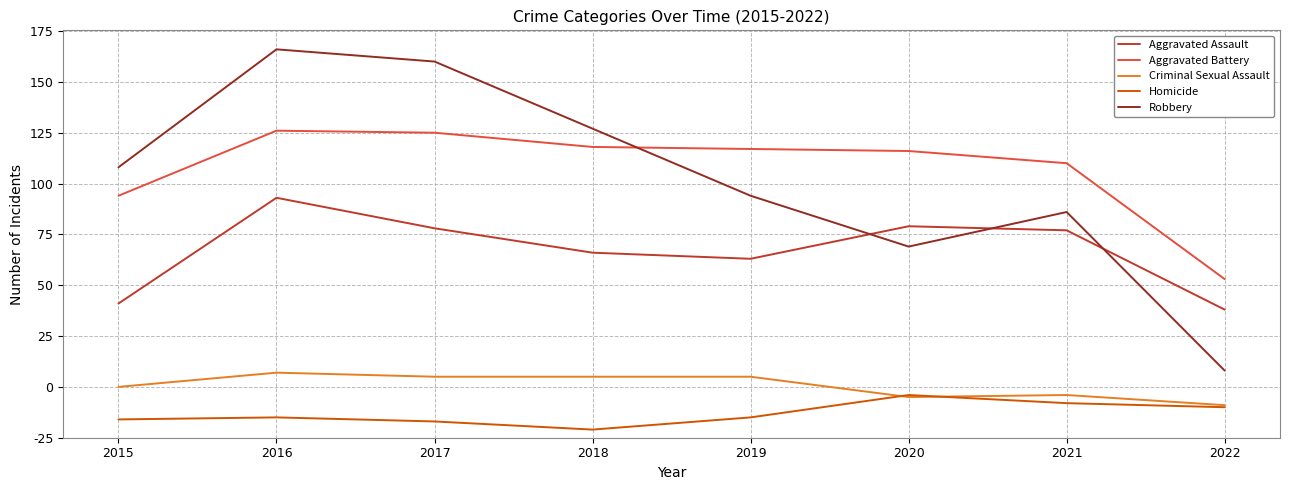

Does the chart have visible grid lines?

Yes